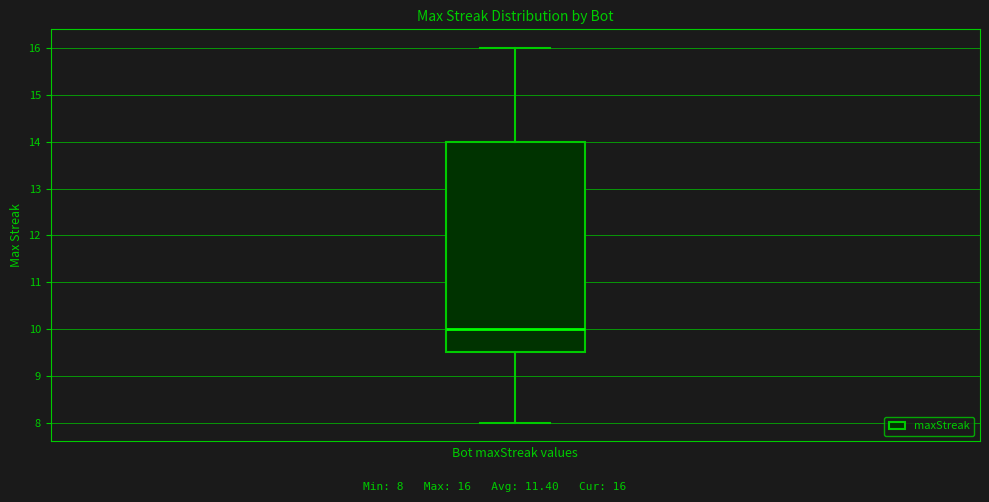

Transcribe this box plot: give where the median line is, the range the box spans, and where the two whiskers end, as read against the y-axis. The values are not printed on the chart, so give them approximately, as read against the axis.

median 10.0, box 9.5 to 14.0, whiskers 8.0 to 16.0